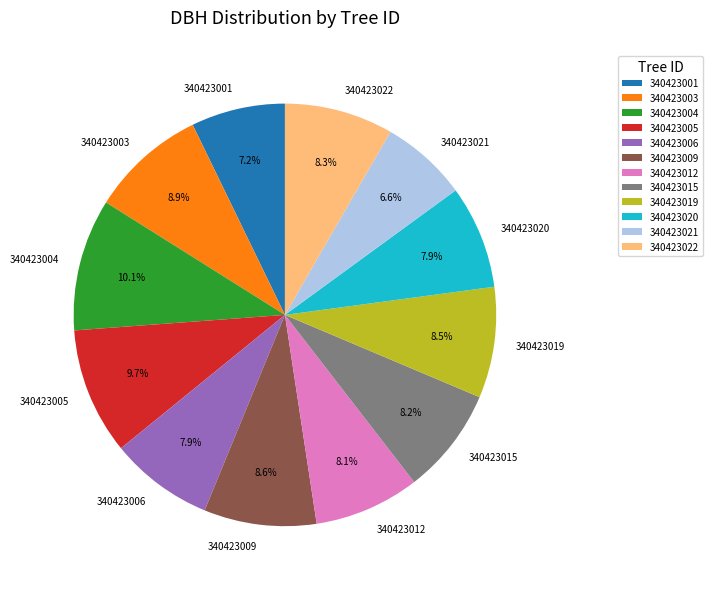

To the nearest percent, what is the difference between the 340423021 and 340423003 slice percentages?

2%